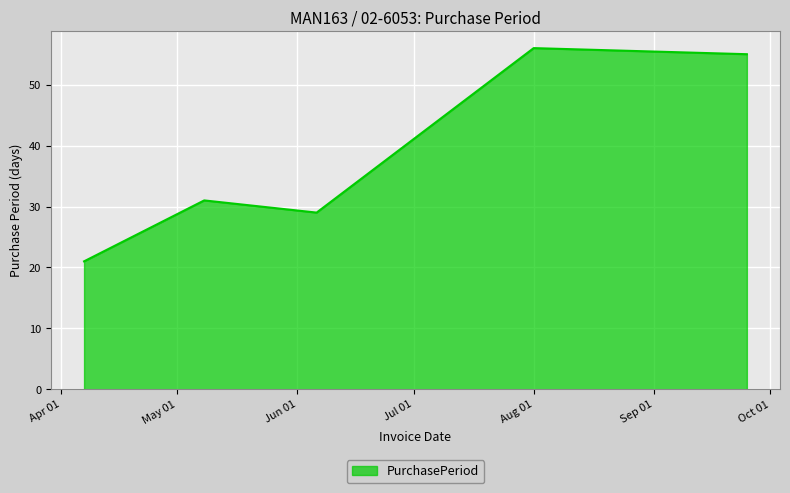

Reading left to right, what are all the values shown in this chart?

21	31	29	56	55